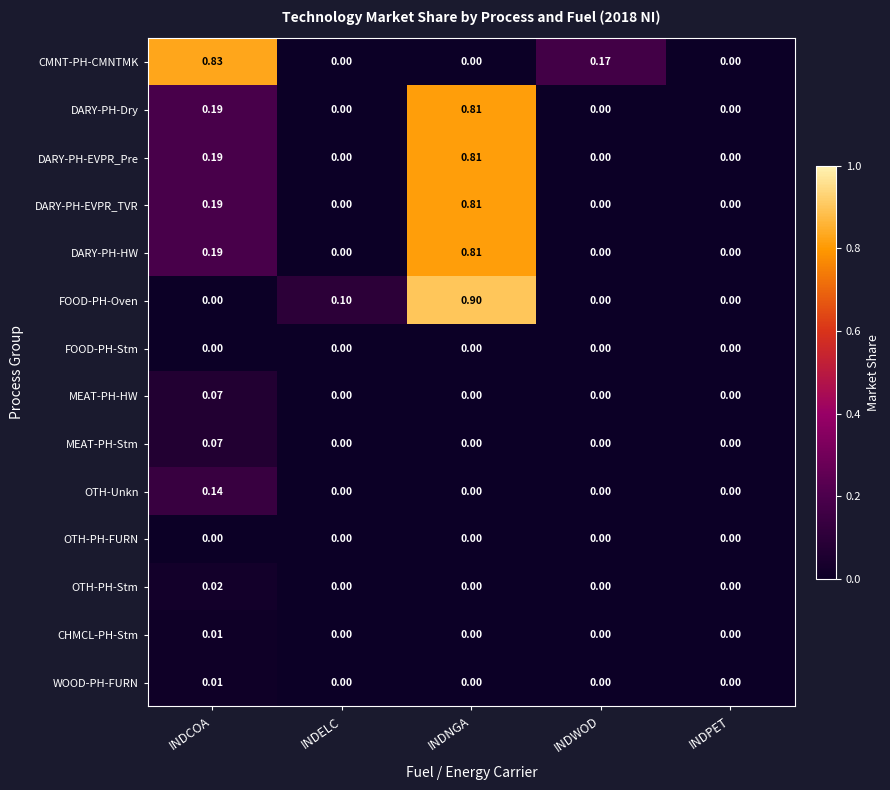

At which label does MEAT-PH-Stm reach its peak?

INDCOA